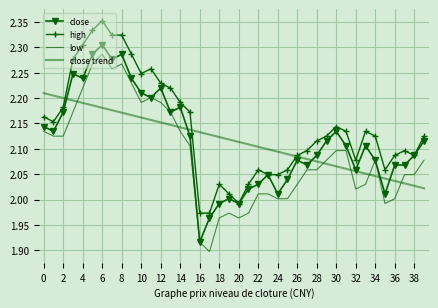

At how many categories does at least one series exceed 2?

40